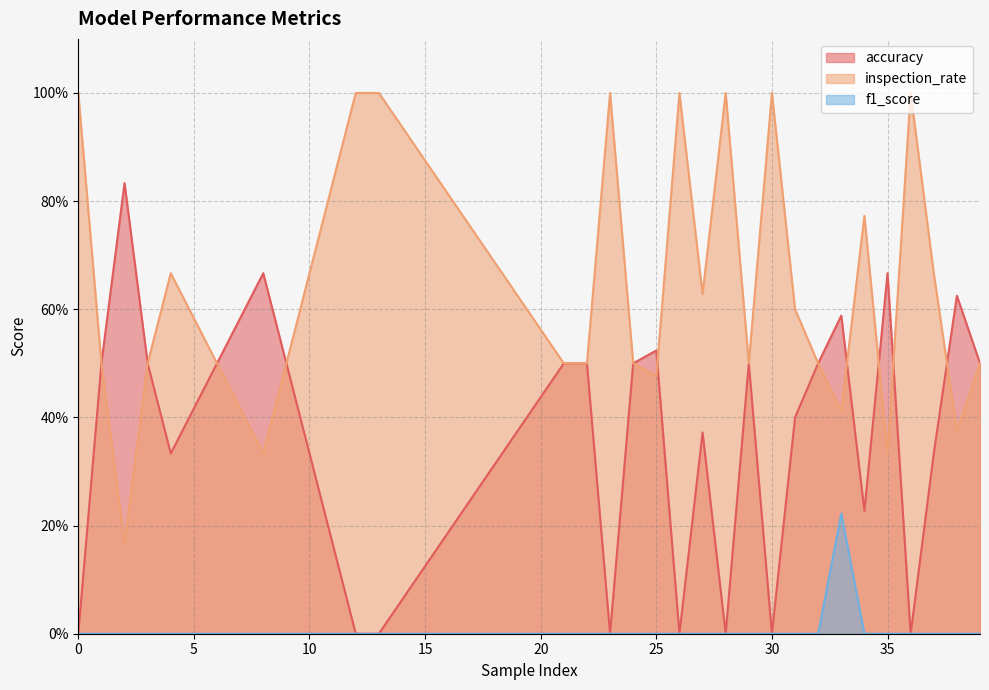

True or false: f1_score has more than 1 interior local peaks.

False